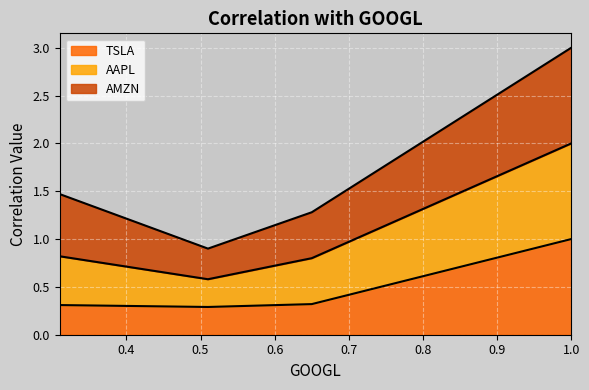

What is the maximum value for TSLA?

1.0